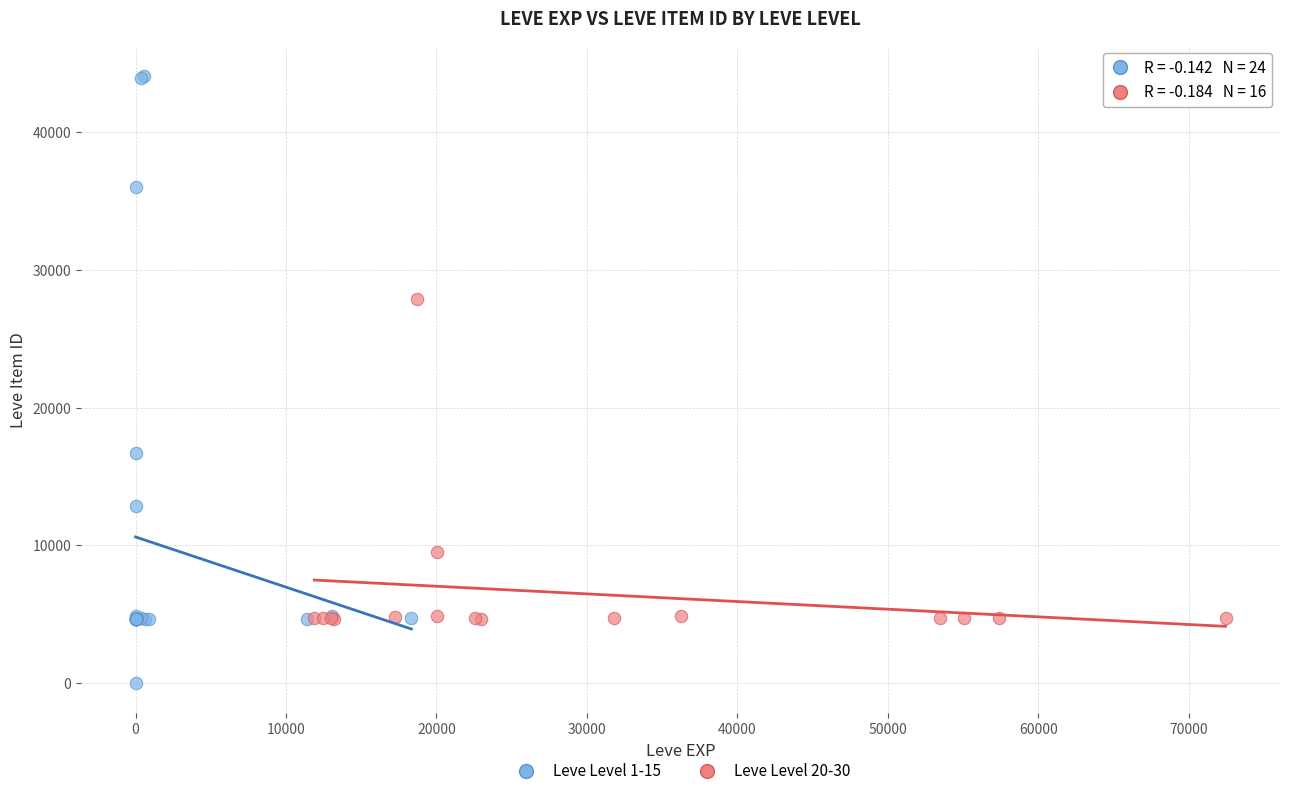

Which series has the largest Y range (max minus min)?

Leve Level 1-15